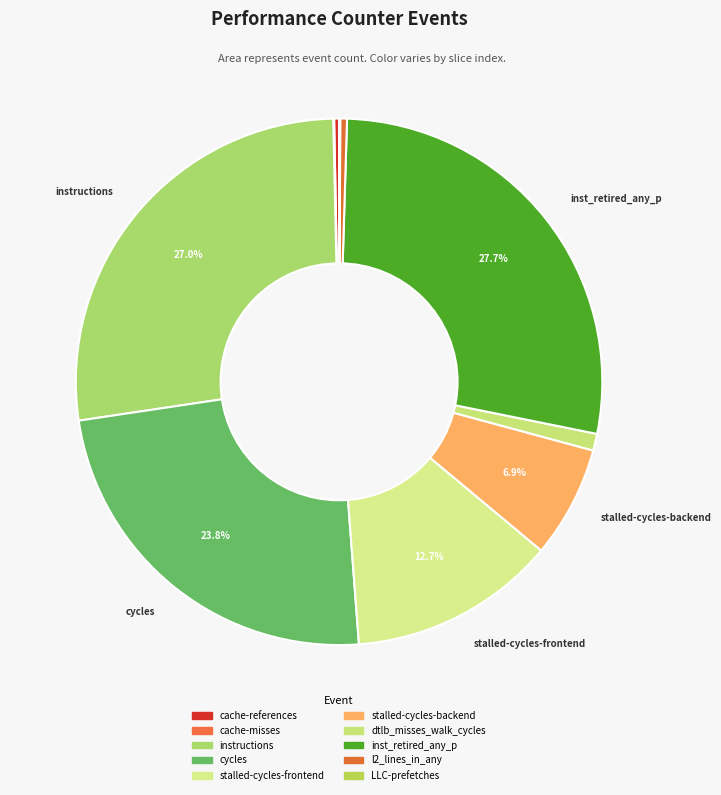

True or false: l2_lines_in_any accounts for 0% of the total.

True